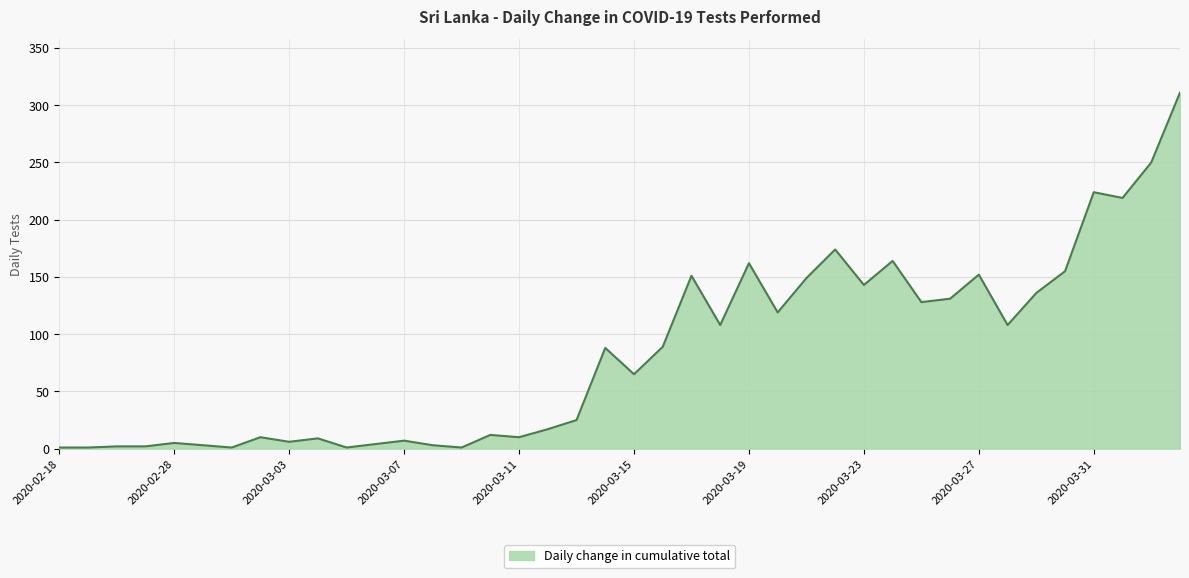

What is the maximum value shown in the chart?

311